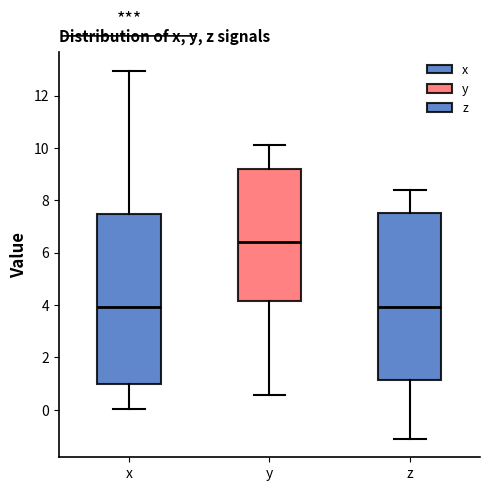

Reading left to right, read every box against the y-axis: the position of its median line, the range the box covers, and the ends of its whiskers. The values are not printed on the chart, so give them approximately, as read against the axis.

x: median 4.0, box 1.0 to 7.4, whiskers 0.0 to 13.0
y: median 6.4, box 4.2 to 9.2, whiskers 0.6 to 10.2
z: median 4.0, box 1.2 to 7.6, whiskers -1.2 to 8.4